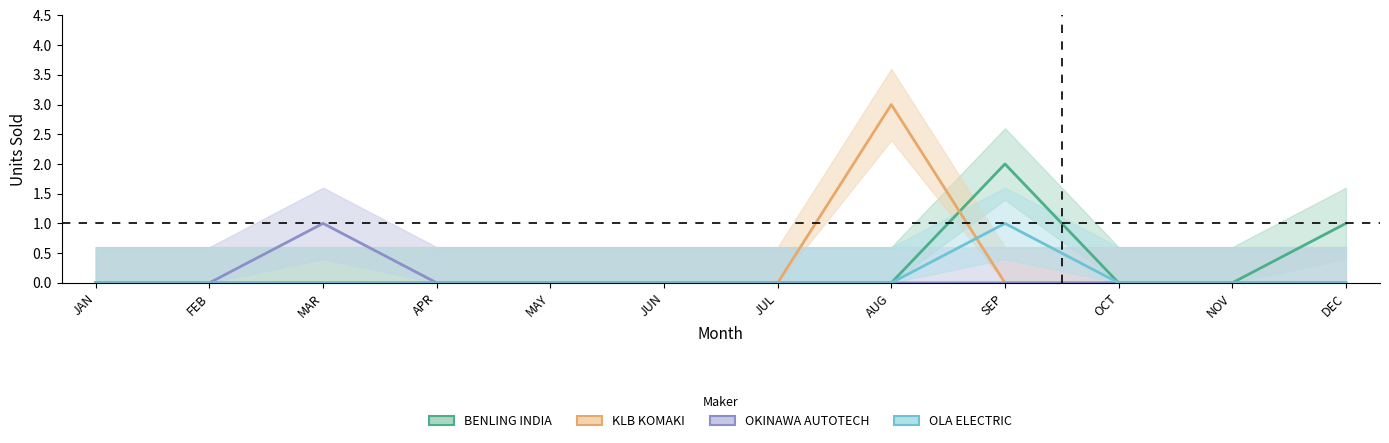

In BENLING INDIA, how many points are higher than both neighbors (excluding endpoints)?

1